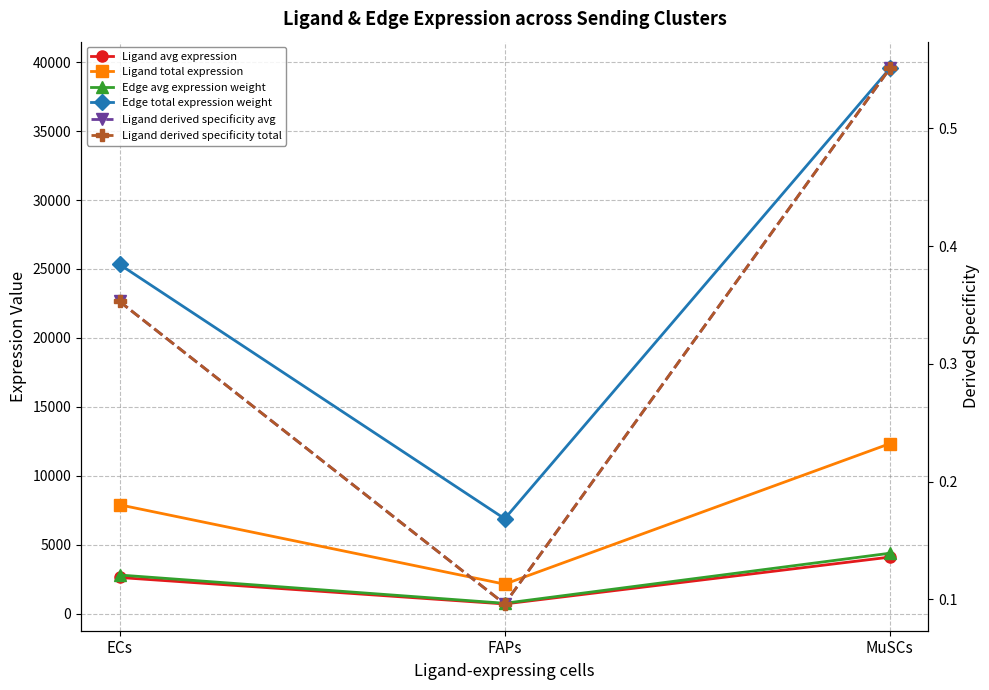

Reading left to right, extract all data points from this chart.

Ligand avg expression: 2635.2	717.1	4113.1
Ligand total expression: 7905.6	2151.3	12339.2
Edge avg expression weight: 2814.7	765.9	4393.3
Edge total expression weight: 25332.7	6893.5	39539.6
Ligand derived specificity avg: 0.4	0.1	0.6
Ligand derived specificity total: 0.4	0.1	0.6